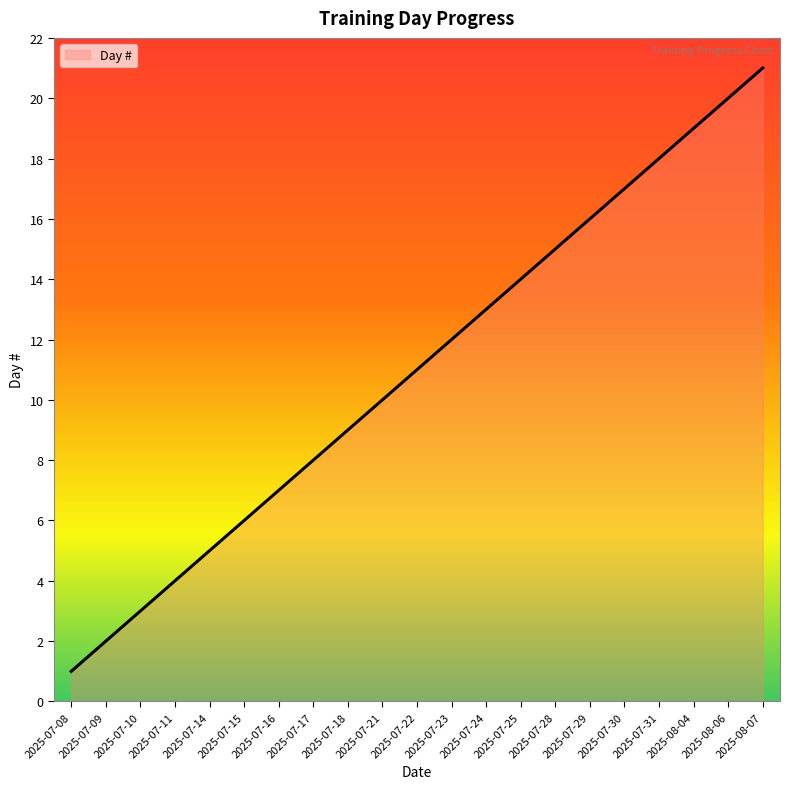

List the labels in order of value, largest first.

2025-08-07, 2025-08-06, 2025-08-04, 2025-07-31, 2025-07-30, 2025-07-29, 2025-07-28, 2025-07-25, 2025-07-24, 2025-07-23, 2025-07-22, 2025-07-21, 2025-07-18, 2025-07-17, 2025-07-16, 2025-07-15, 2025-07-14, 2025-07-11, 2025-07-10, 2025-07-09, 2025-07-08